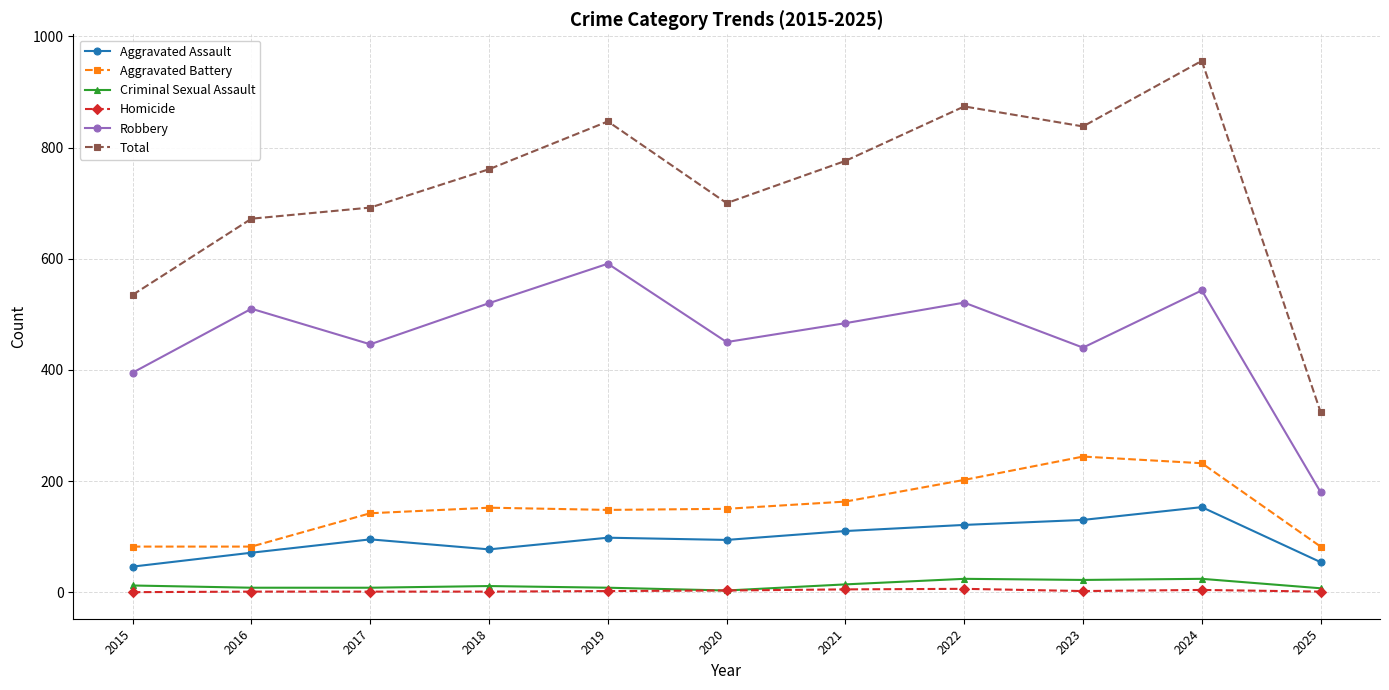

True or false: Total and Homicide intersect in this chart.

False